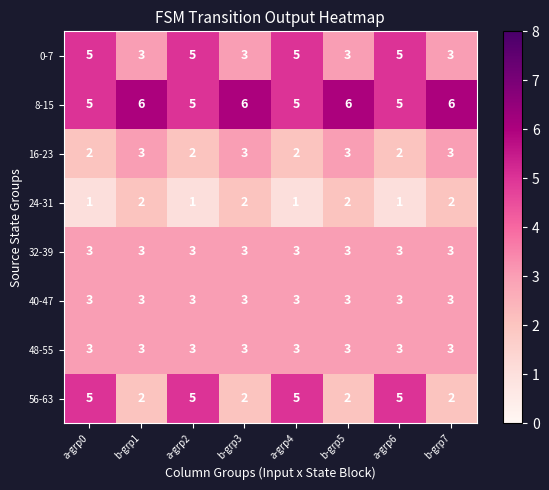

What is the highest value of the 8-15 series?

6